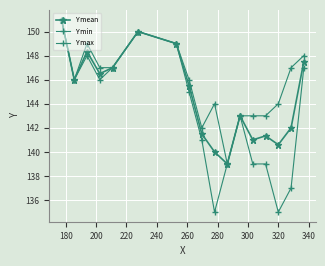

What is the lowest value of the Y mean series?

139.0